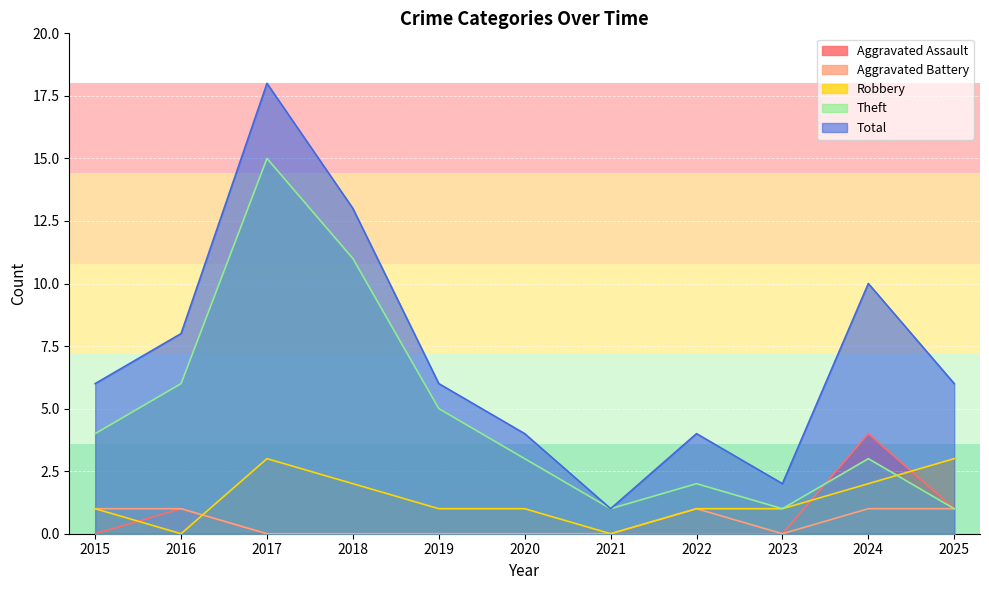

True or false: Total and Robbery cross at least once.

False